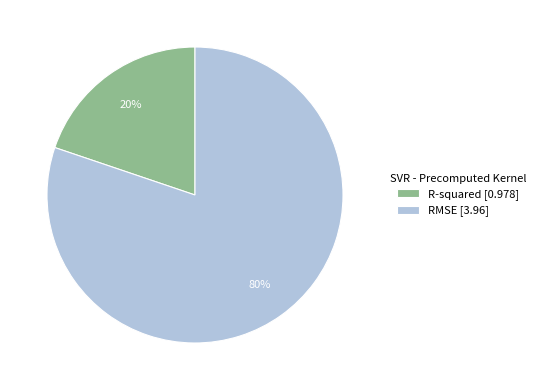

Which category has the biggest portion of the pie?

RMSE